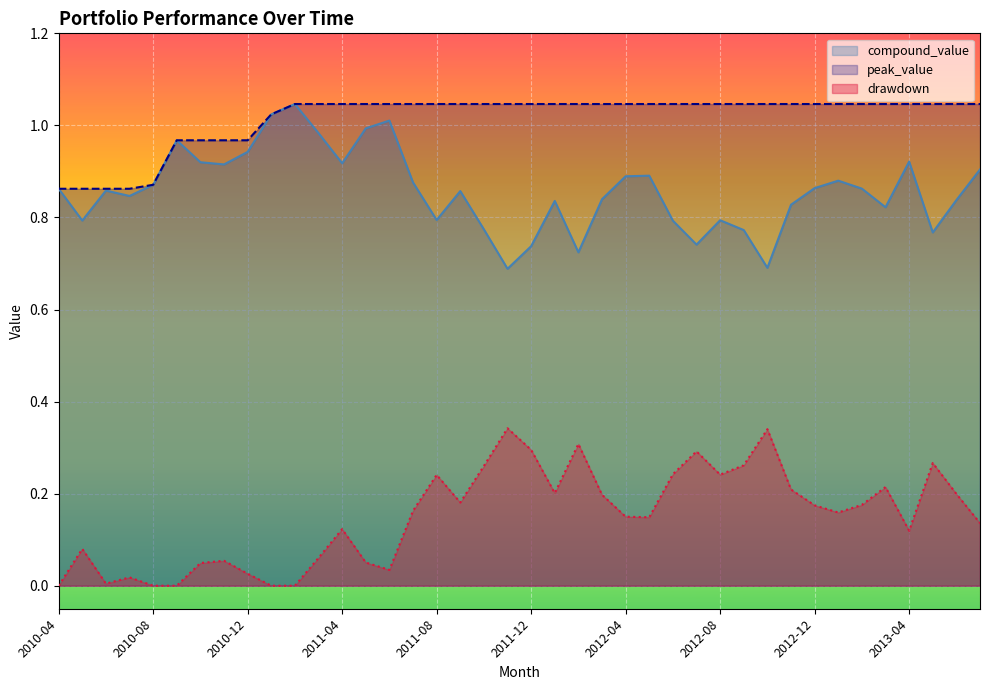

What is the sum of the drawdown values at 2012-12 and 2011-02?

0.2